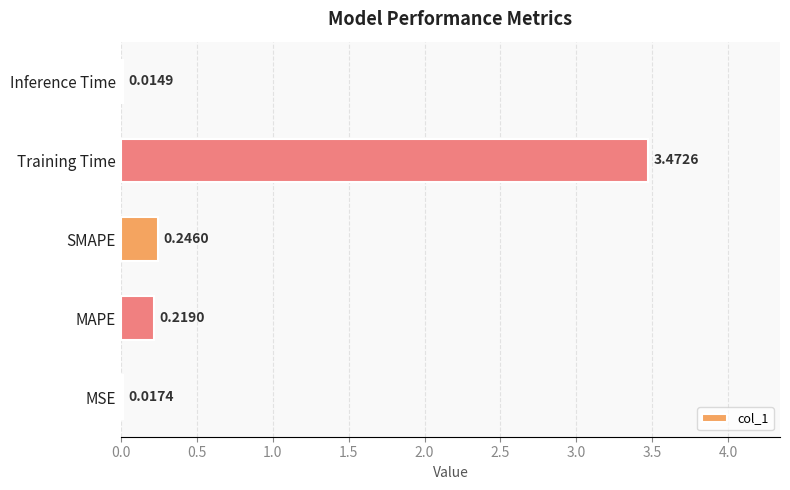

List the labels in order of value, smallest first.

Inference Time, MSE, MAPE, SMAPE, Training Time